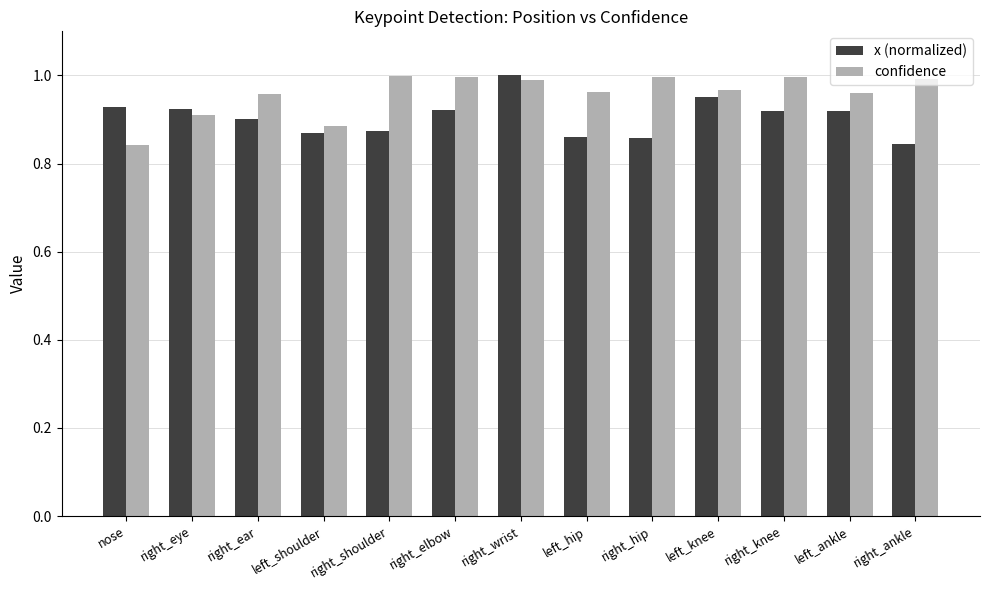

The value of x (normalized) at right_knee is 0.9. True or false?

True